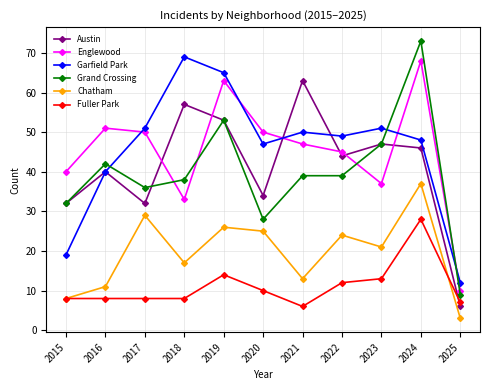

What is the difference between the highest and lowest values at 2018?

61